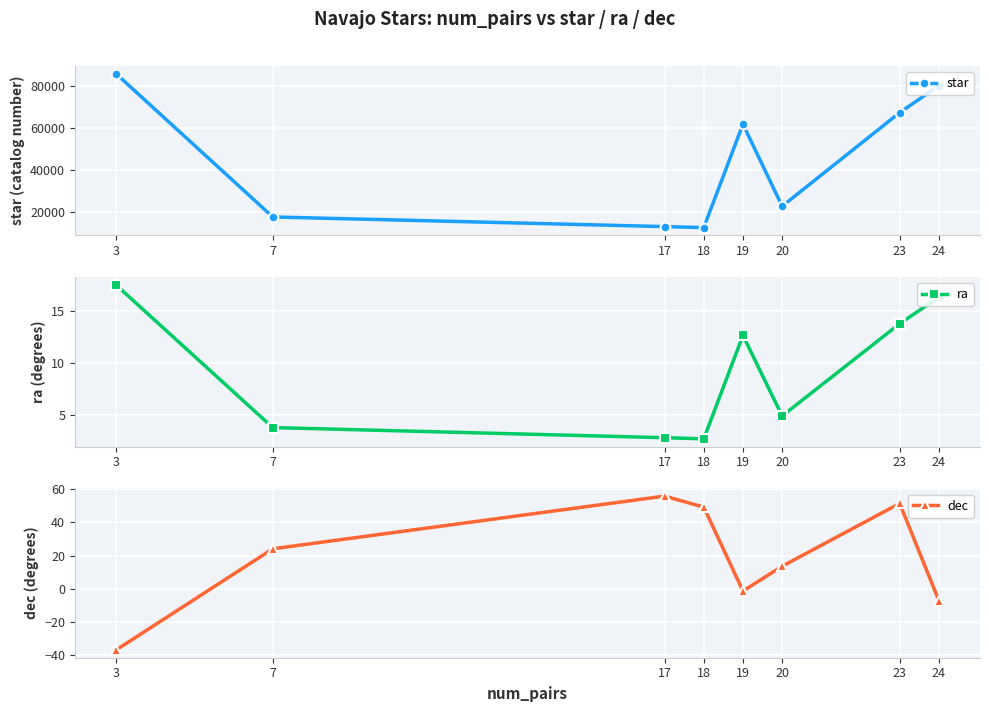

What is the maximum value shown in the chart?

85927.0